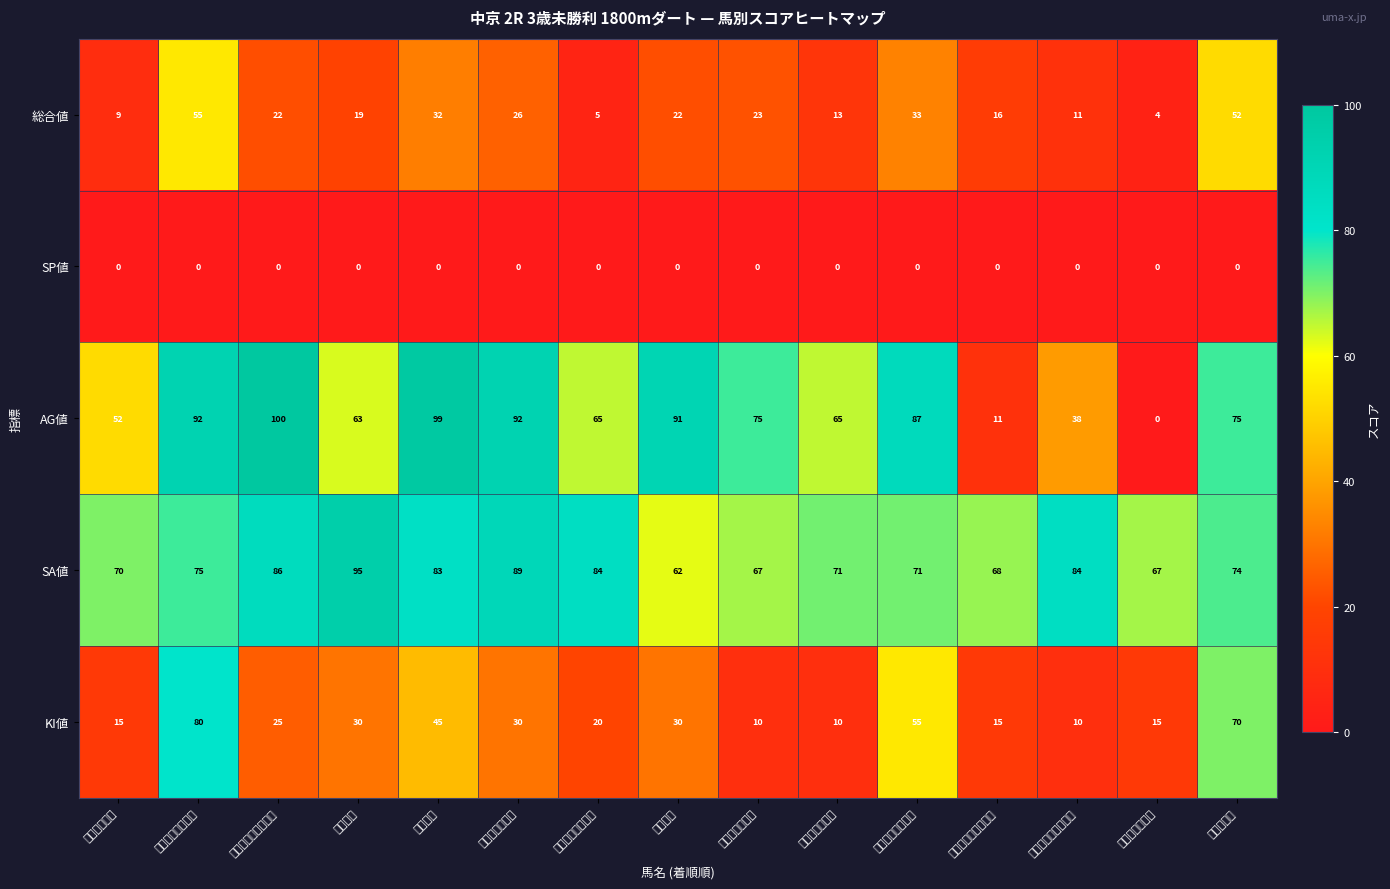

Which label corresponds to the smallest value in the chart?

ププッピドゥ